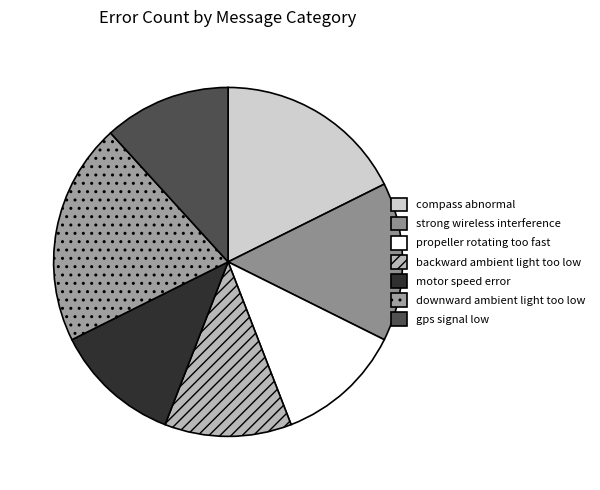

How many slices are in this pie chart?

7